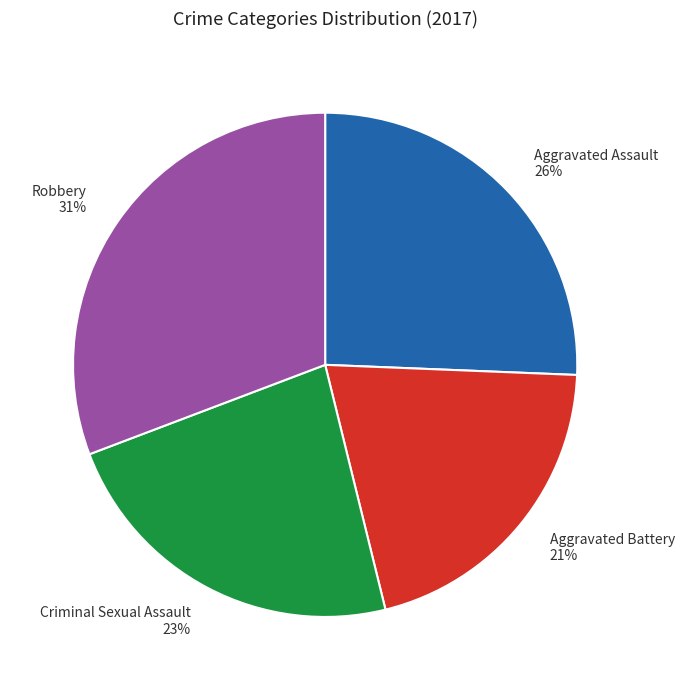

The Criminal Sexual Assault slice represents 33% of the pie. True or false?

False